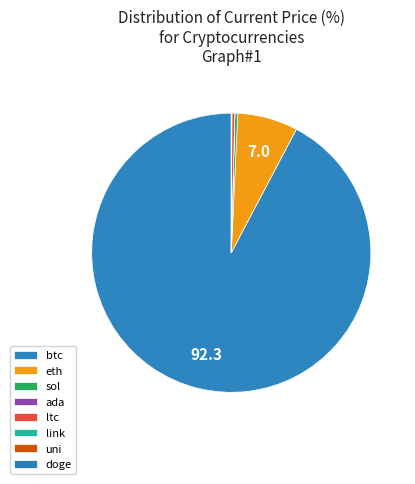

To the nearest percent, what is the average slice percentage?

12%